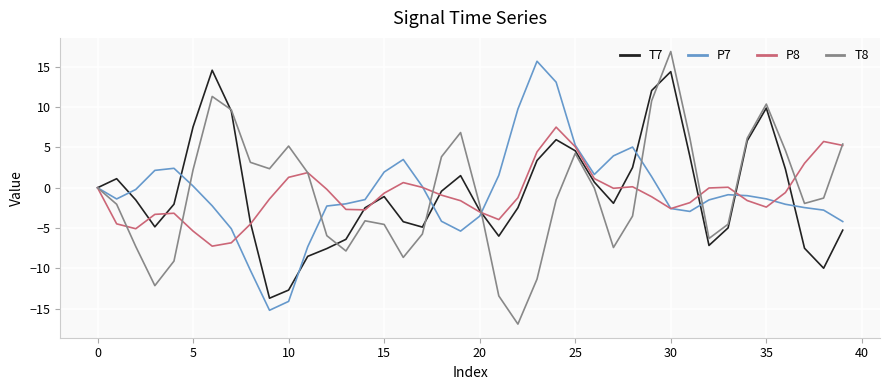

What is the minimum value for P8?

-7.3